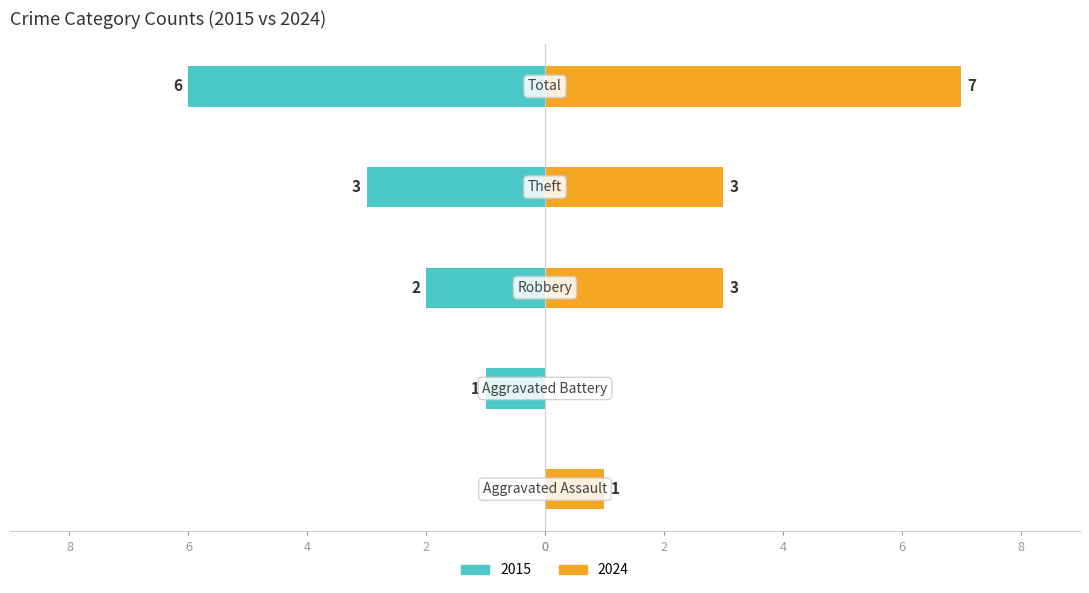

Count the Right (e.g. 2024) values in the range 1 to 3.

3